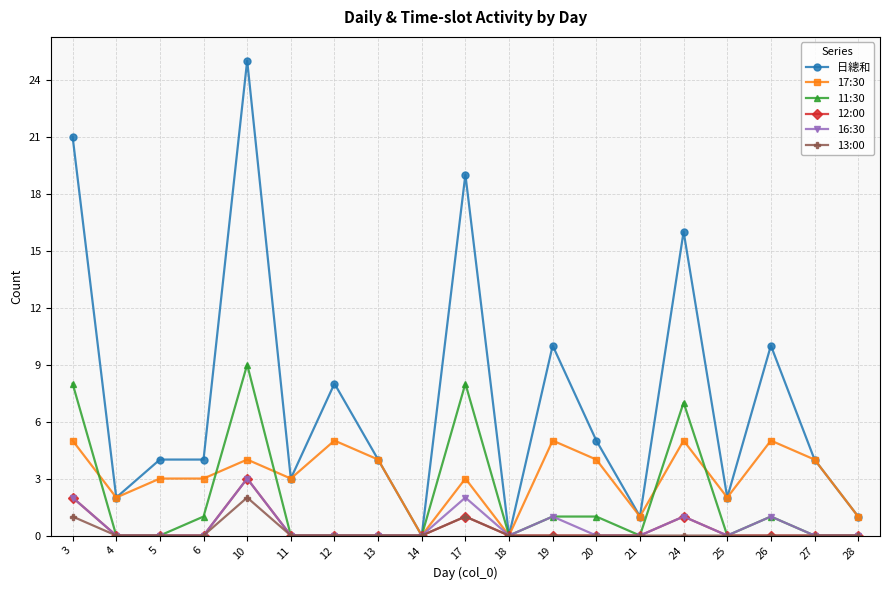

At which category is the sum across all series the highest?

10